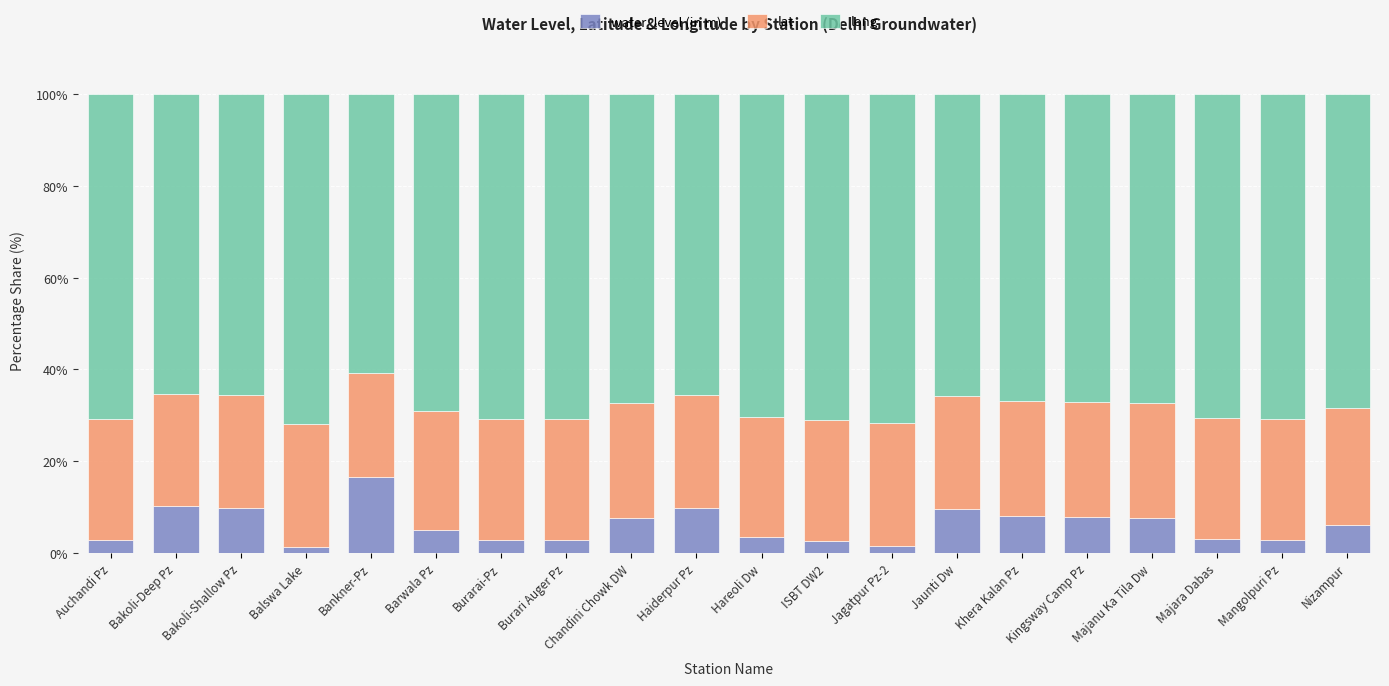

What is the total value across all series at ISBT DW2?

100.0